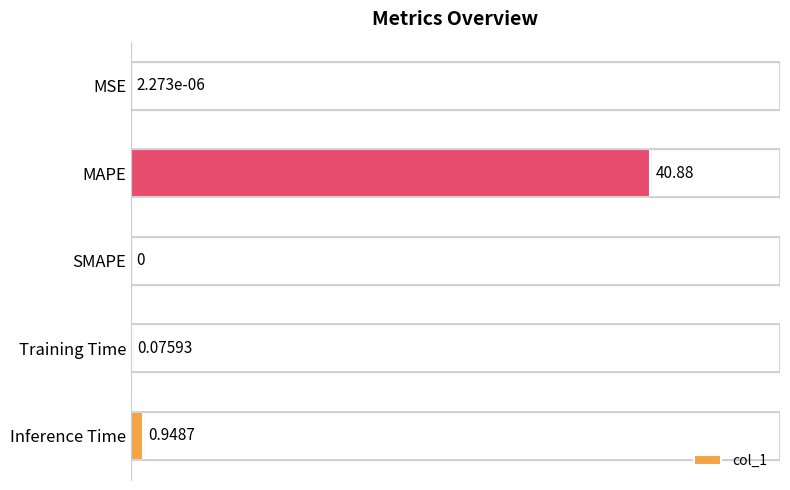

What is the value of the 4th bar from the left?

0.1